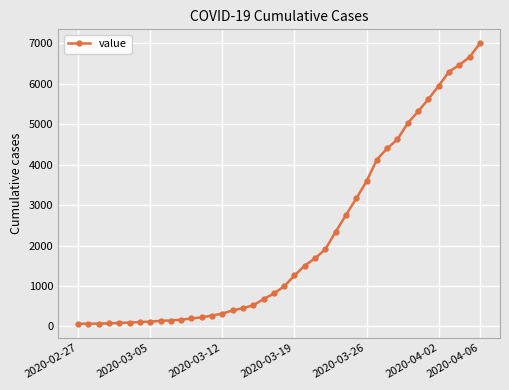

What is the average value?

2143